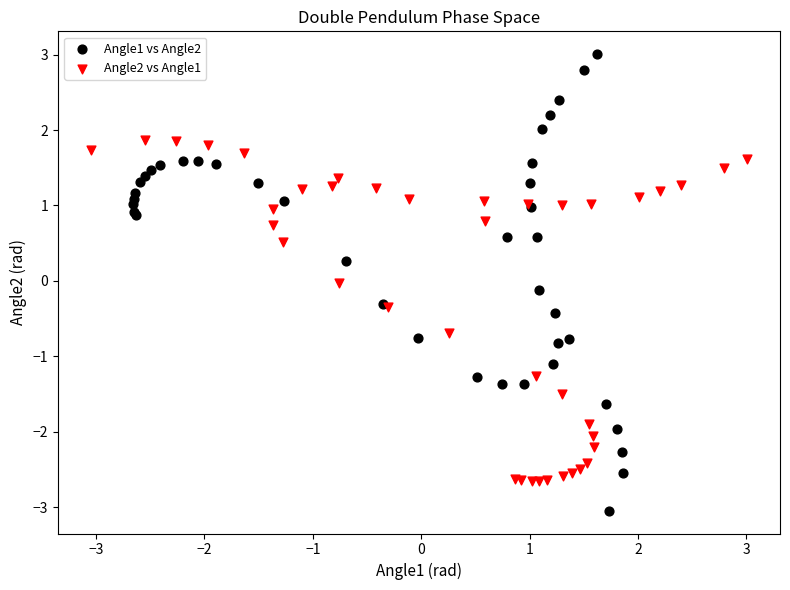

Which series contains the lowest Y value?

Angle1 vs Angle2